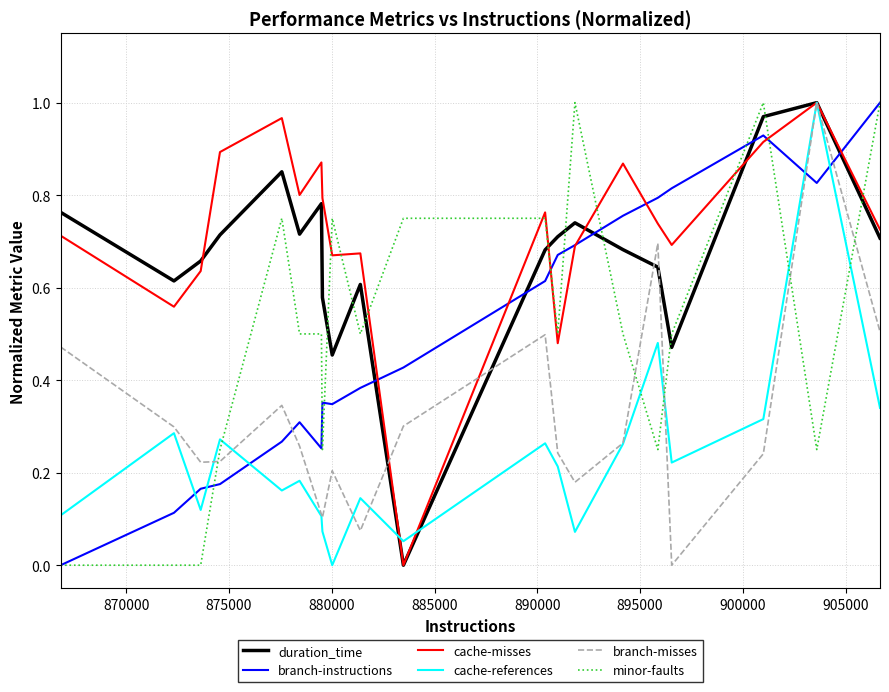

How many intersections are there between branch-misses and branch-instructions?

3